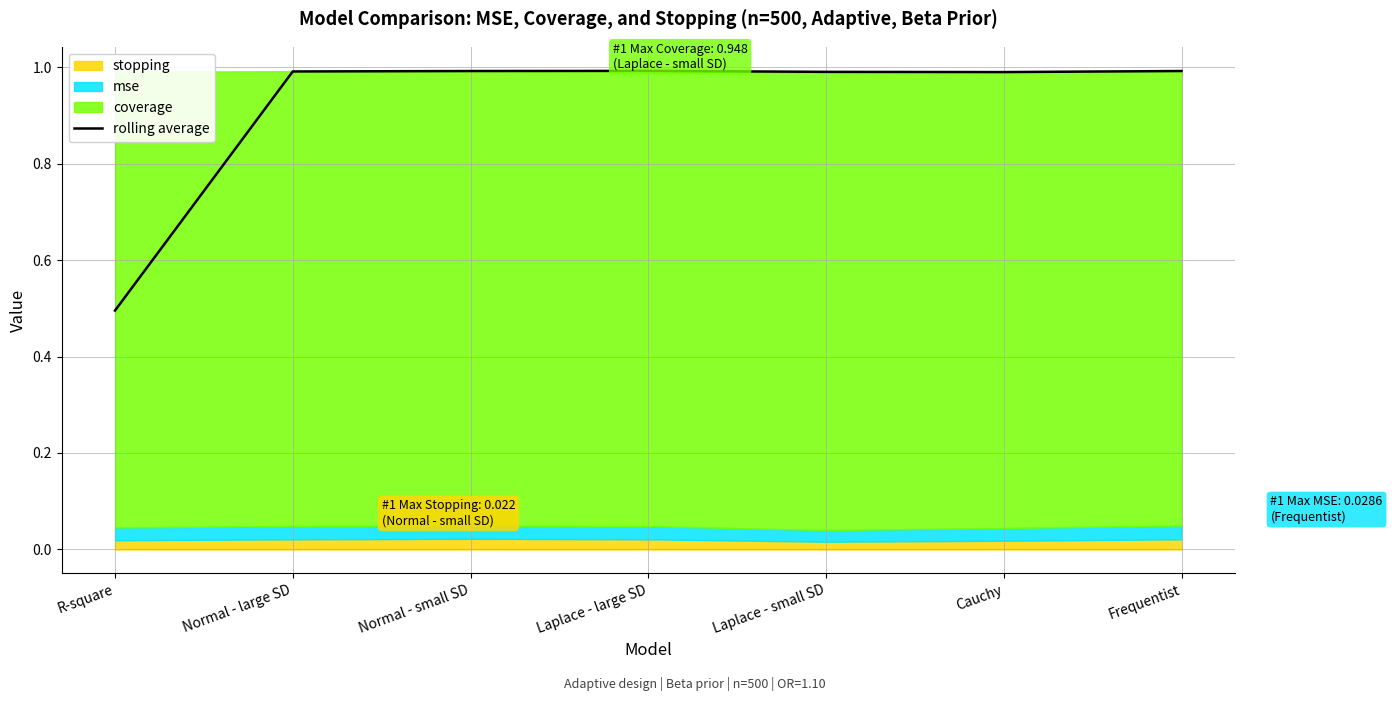

Reading right to left, what are all the values shown in this chart?

Frequentist=1.0	Cauchy=1.0	Laplace - small SD=1.0	Laplace - large SD=1.0	Normal - small SD=1.0	Normal - large SD=1.0	R-square=0.5